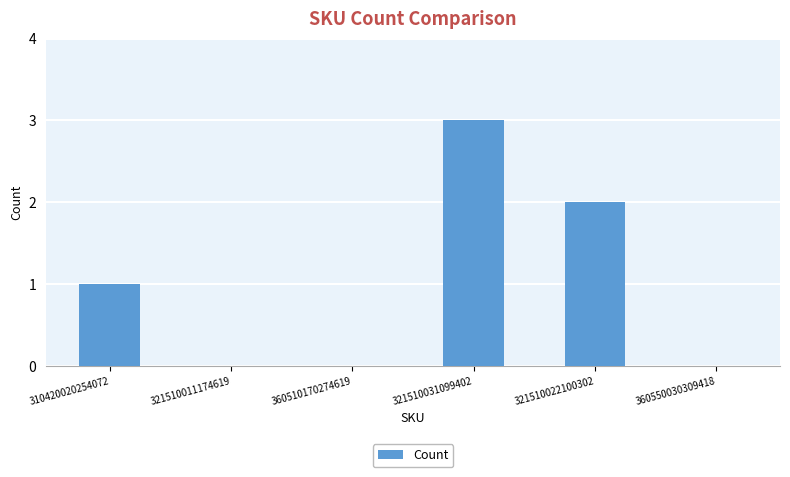

What is the sum of the values at 321510011174619 and 310420020254072?

1